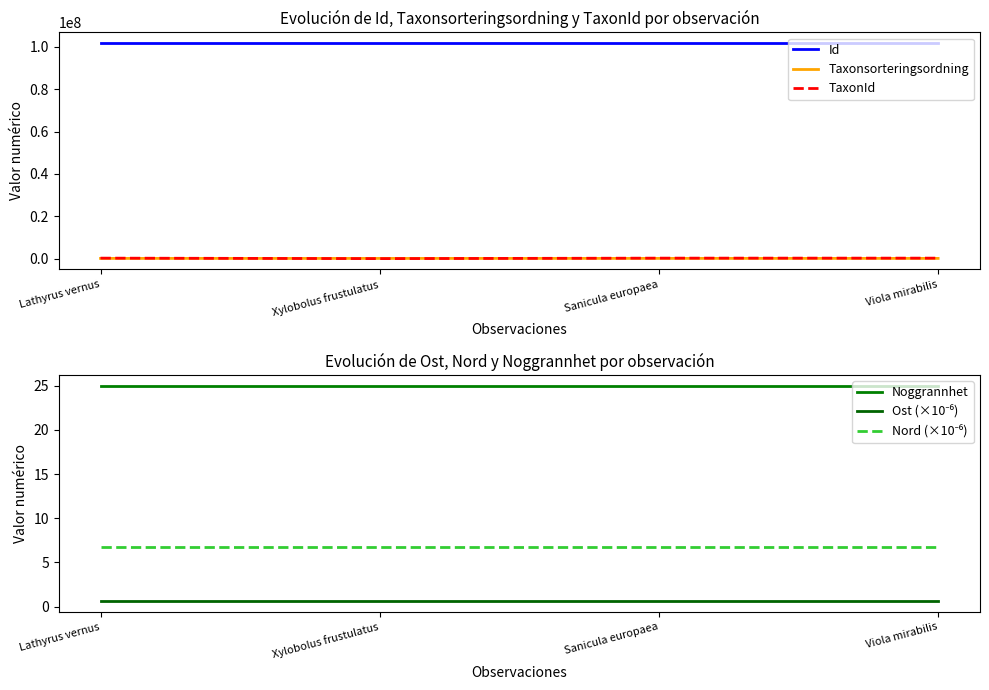

Which series has the largest range (max minus min)?

TaxonId